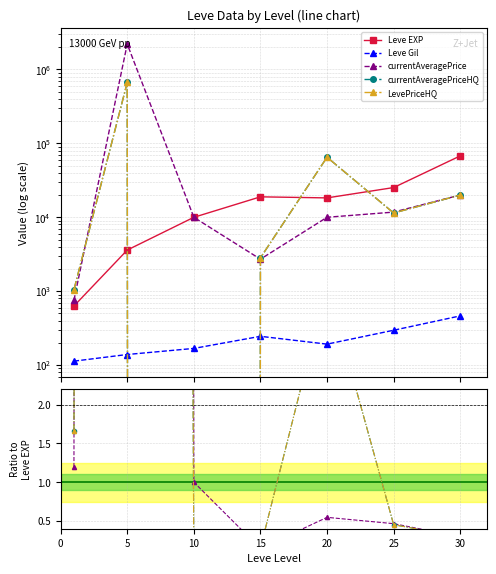

How many lines are shown in the chart?

5